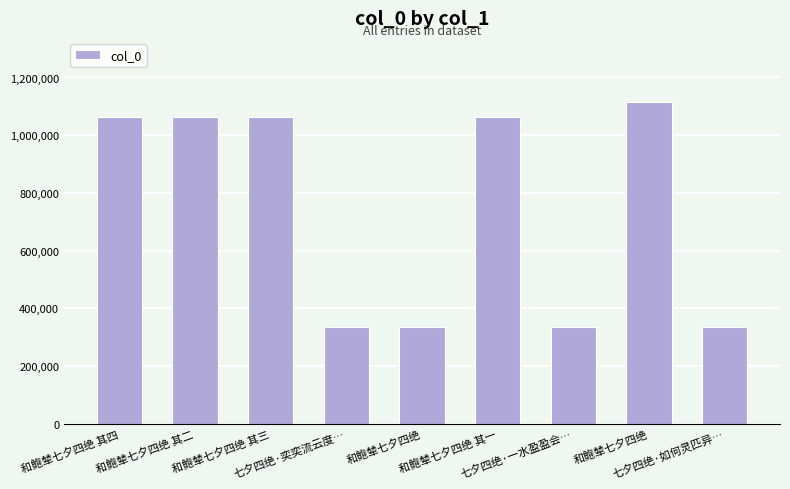

What is the value of the 4th bar from the left?

333881